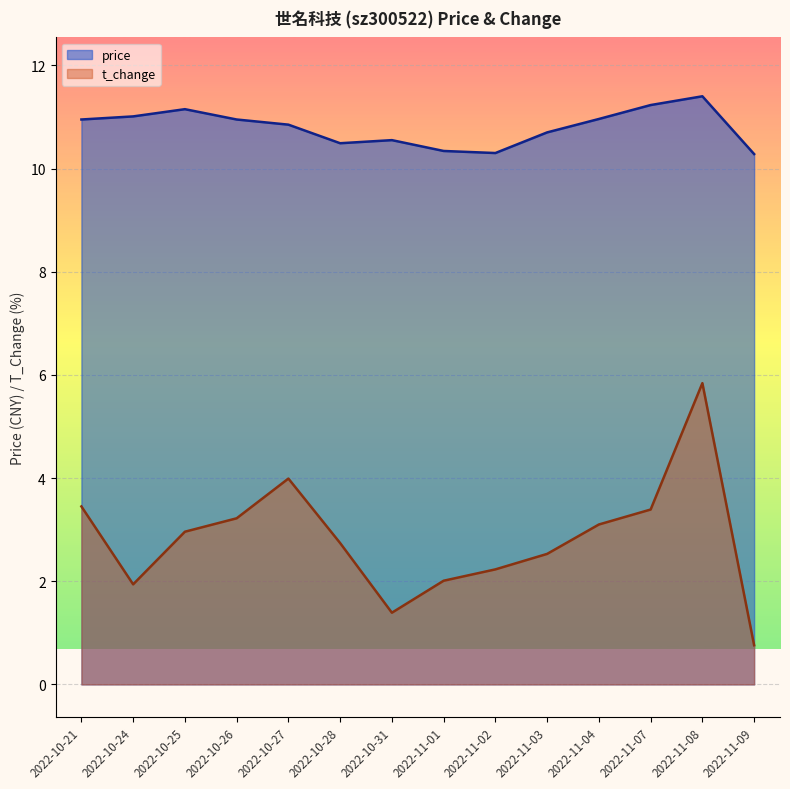

Does the chart display data point markers on the line(s)?

No